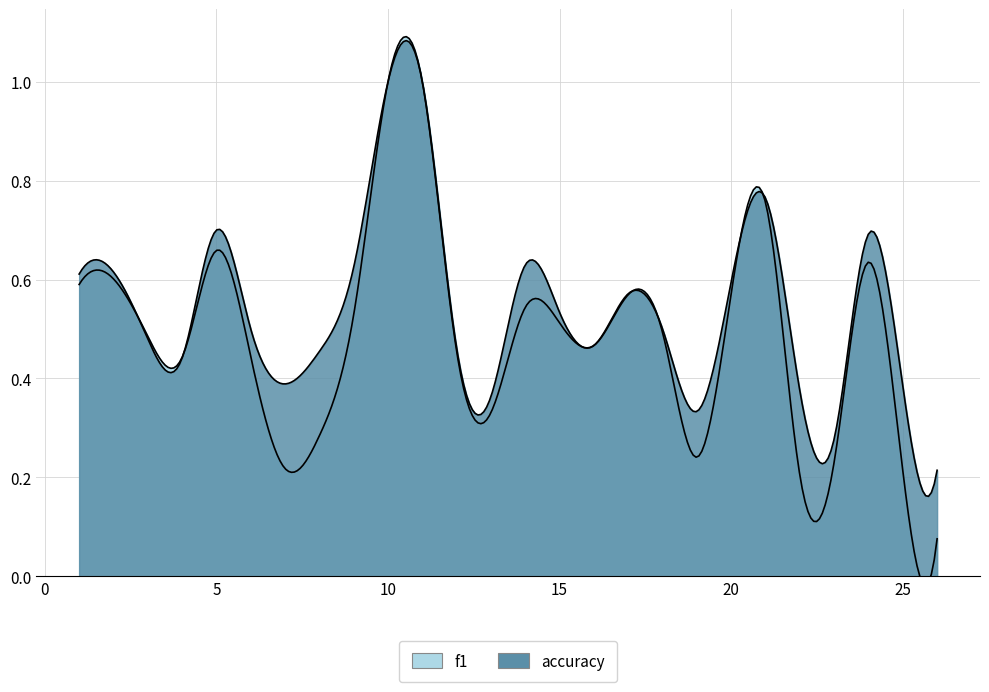

Rank the series by their maximum value, from lowest to highest.

f1, accuracy